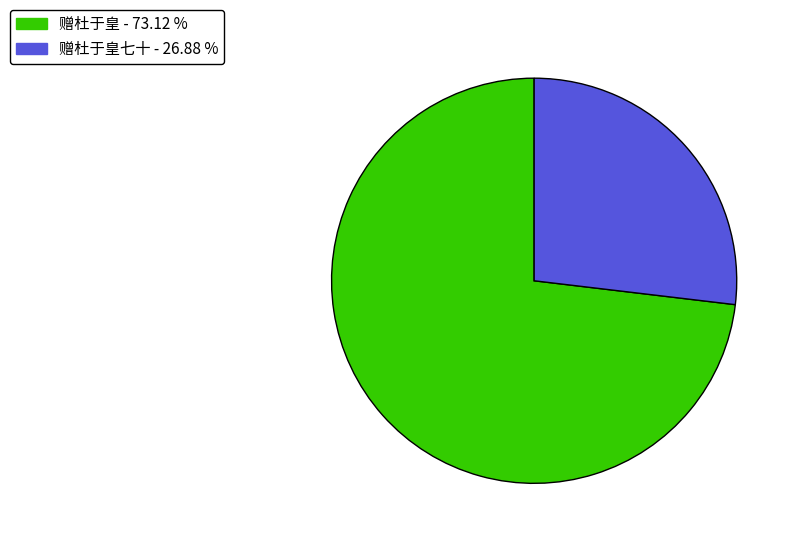

Rank the categories by value from highest to lowest.

赠杜于皇 - 73.12 %, 赠杜于皇七十 - 26.88 %